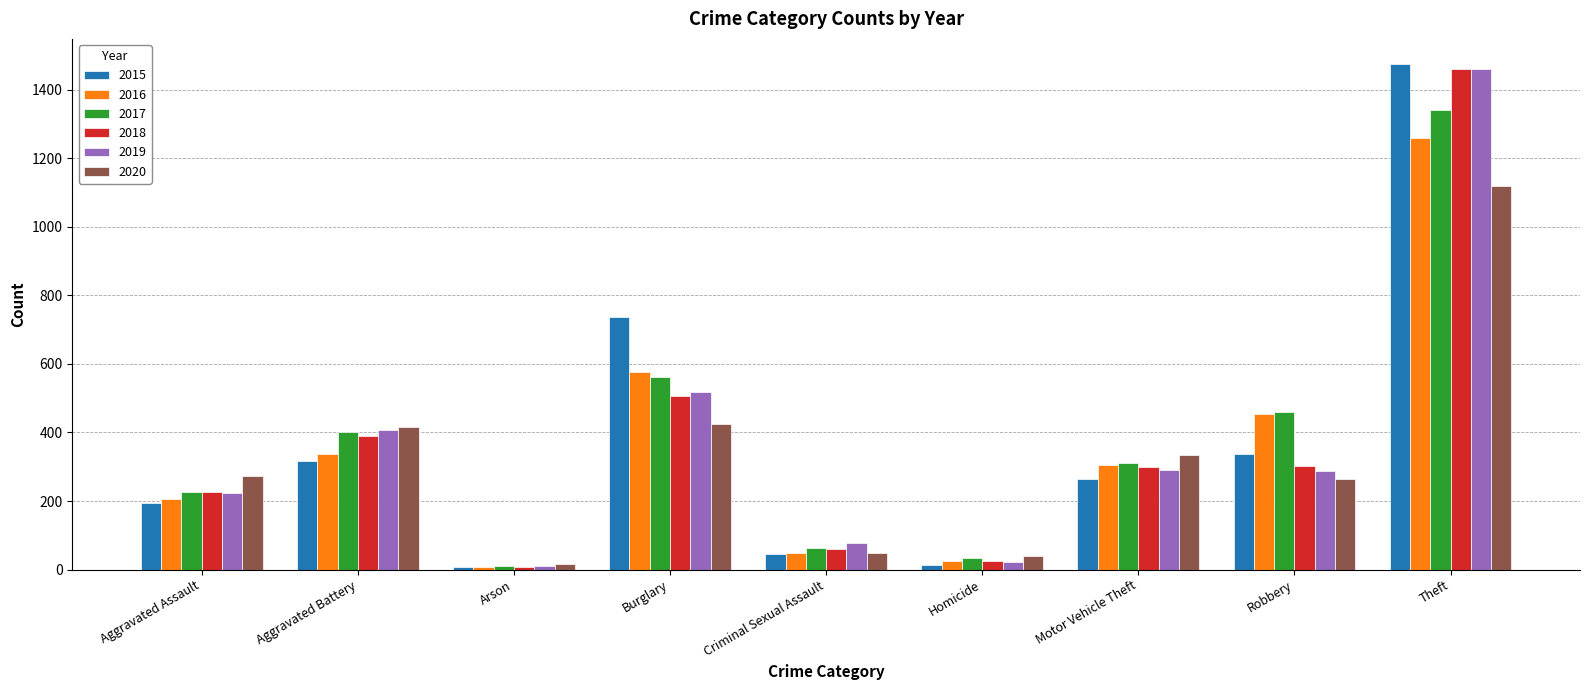

Which series changed the most between Aggravated Battery and Criminal Sexual Assault?

2020